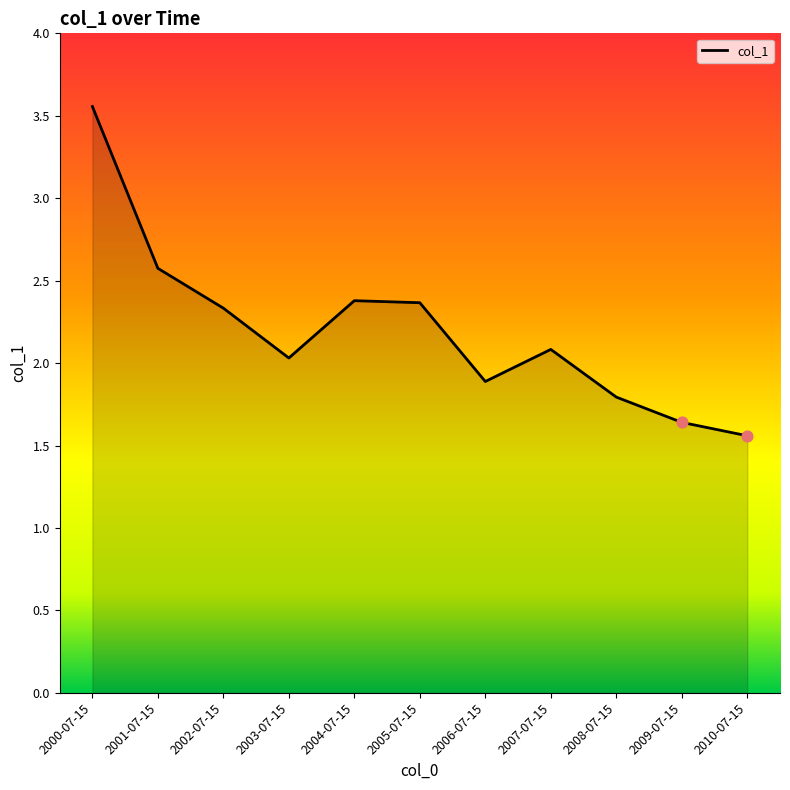

What is the ratio of the value at 2000-07-15 to the value at 2005-07-15?

1.5